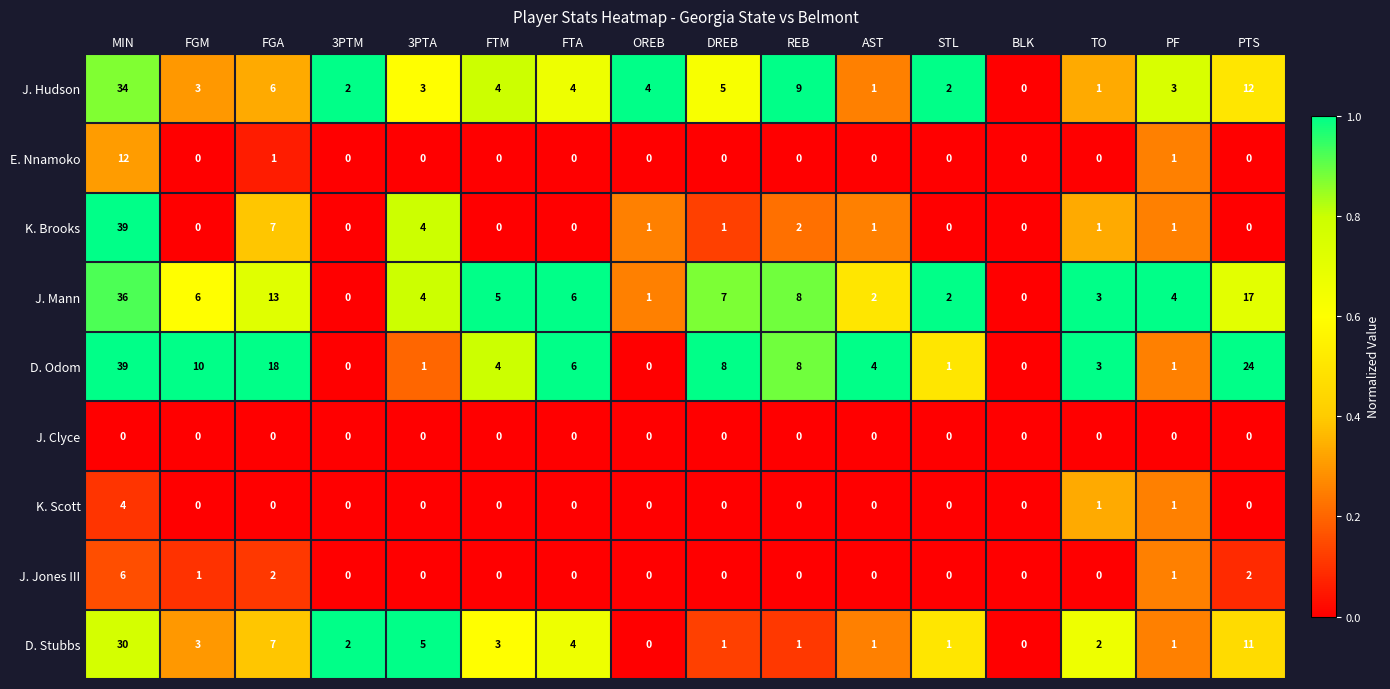

Which label corresponds to the largest value in the chart?

MIN